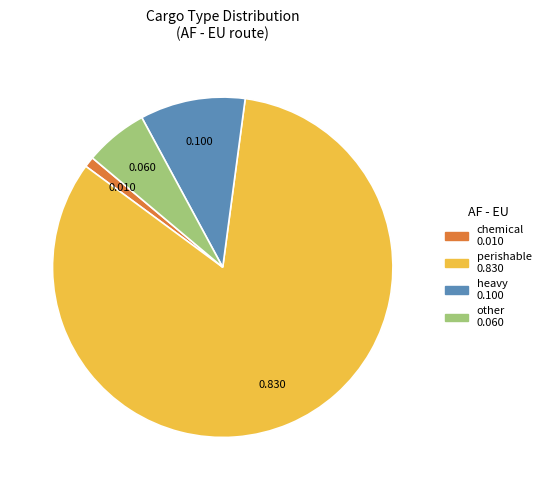

How many segments does this pie chart have?

4